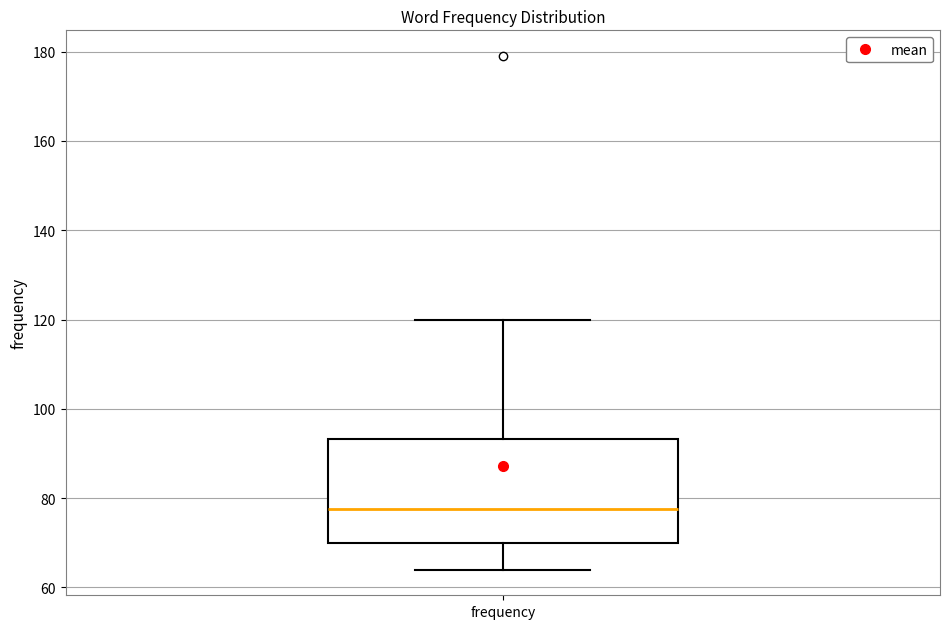

Transcribe this box plot: give where the median line is, the range the box spans, and where the two whiskers end, as read against the y-axis. The values are not printed on the chart, so give them approximately, as read against the axis.

median 78, box 70 to 94, whiskers 64 to 120